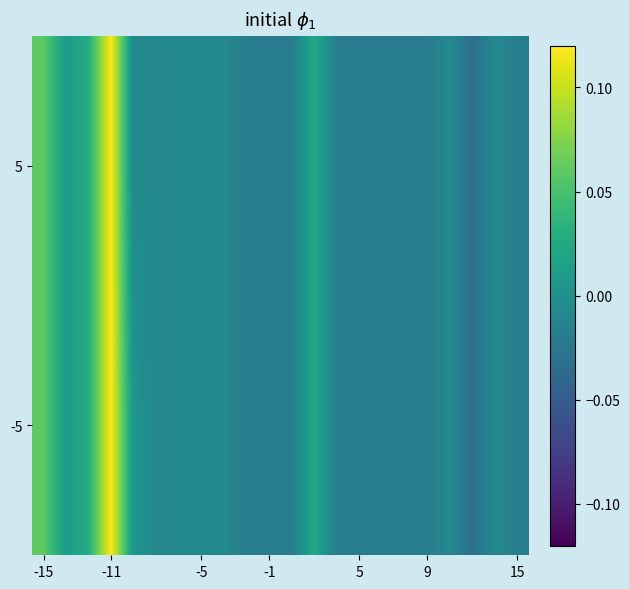

Count the number of data series in this chart.

2